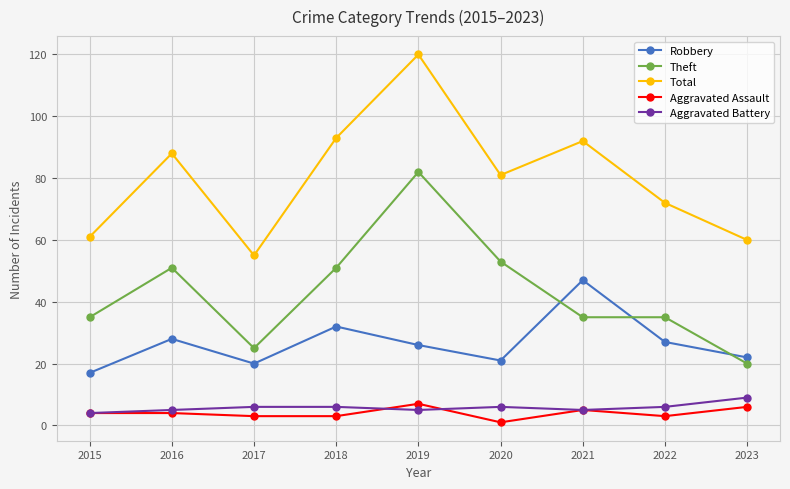

Does the chart have visible grid lines?

Yes